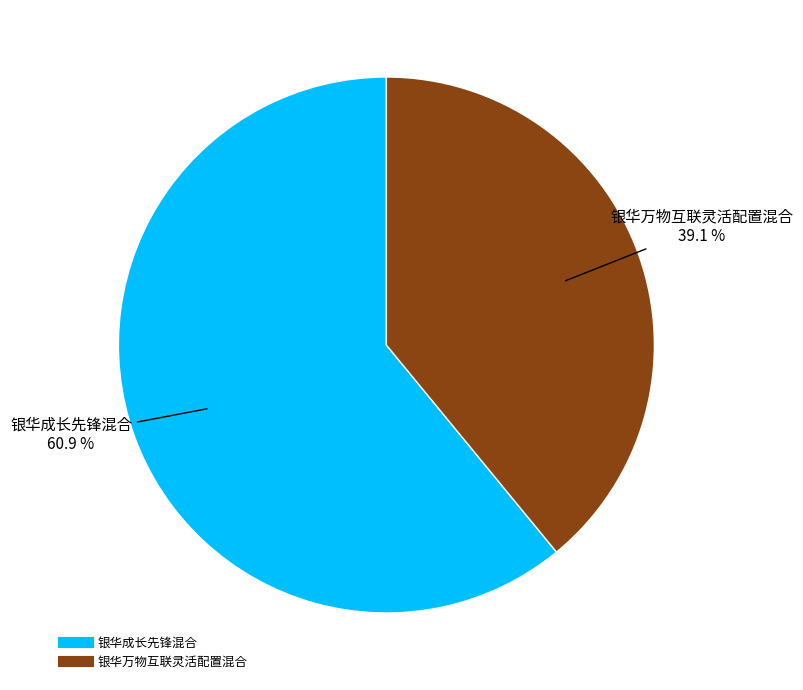

To the nearest percent, what is the combined percentage of 银华成长先锋混合 and 银华万物互联灵活配置混合?

100%